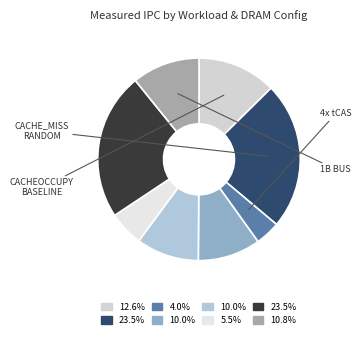

How many slices are in this pie chart?

8